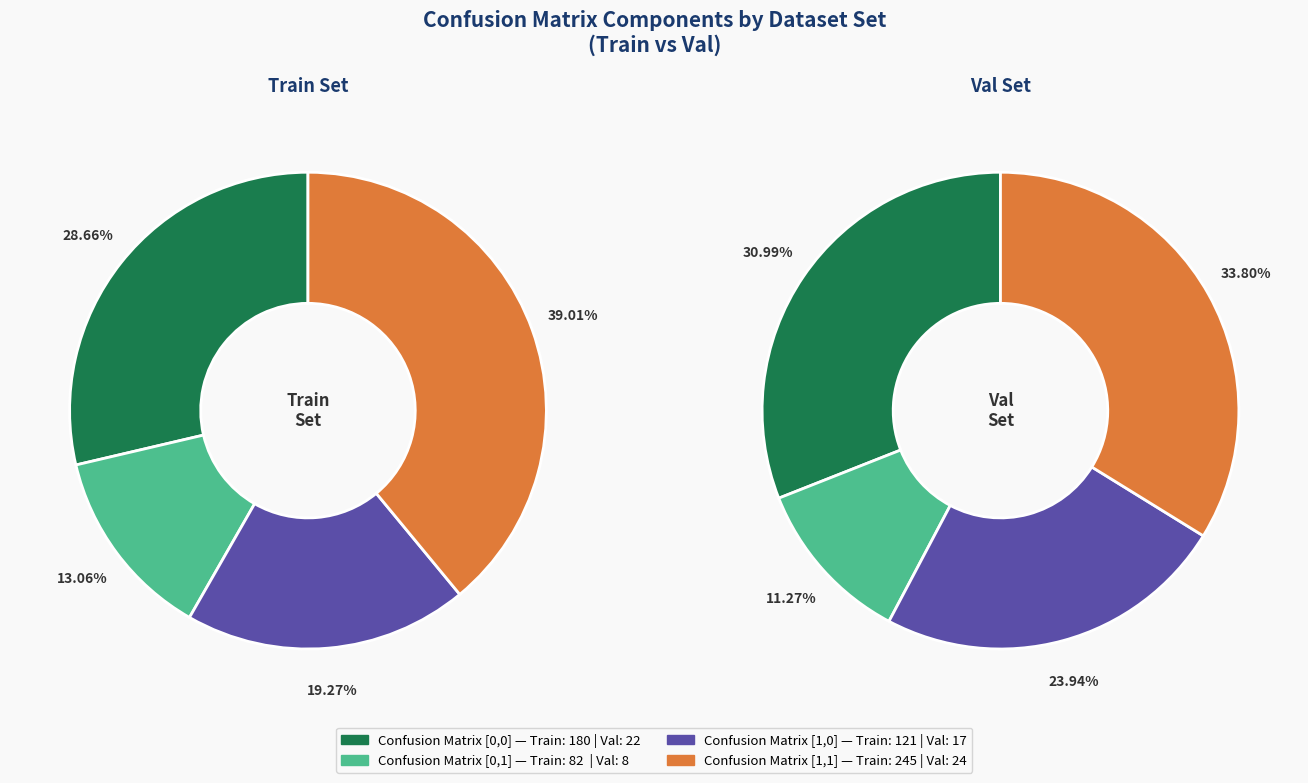

What percentage is NOT represented by Train?

10.9%